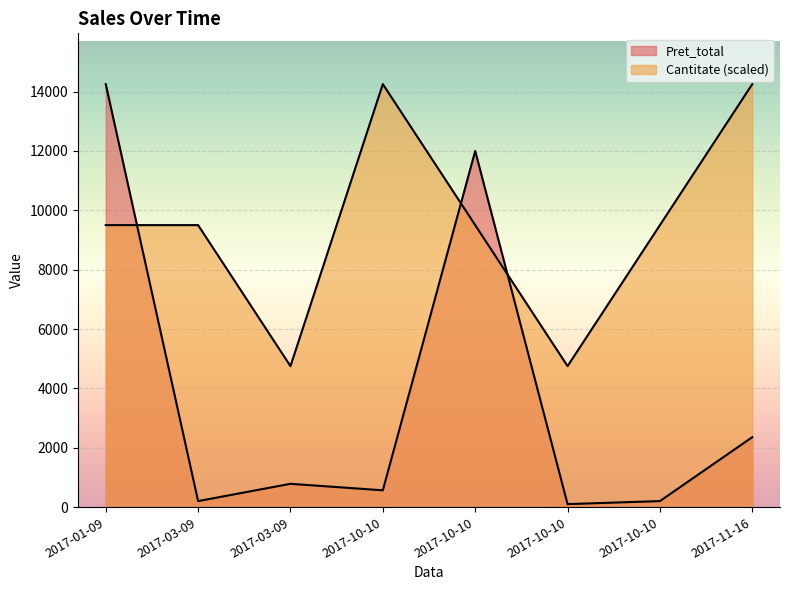

What is the label of the 3rd point from the left?

2017-03-09